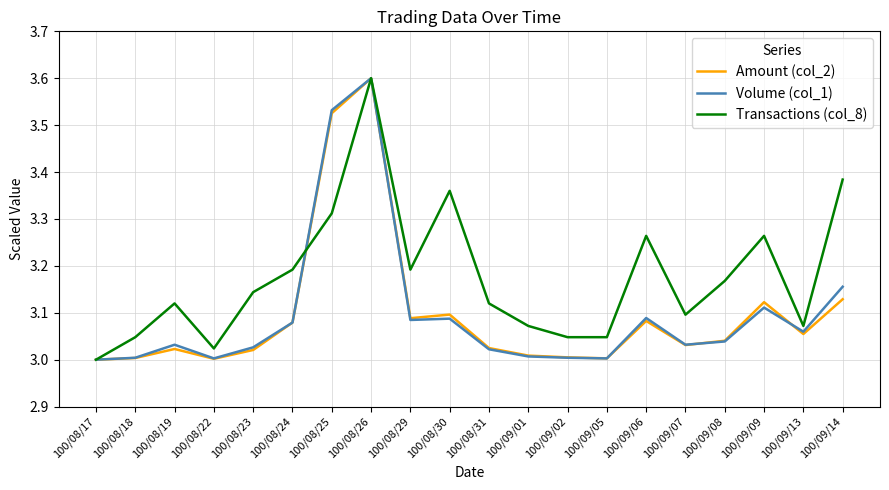

What is the maximum value shown in the chart?

3.6